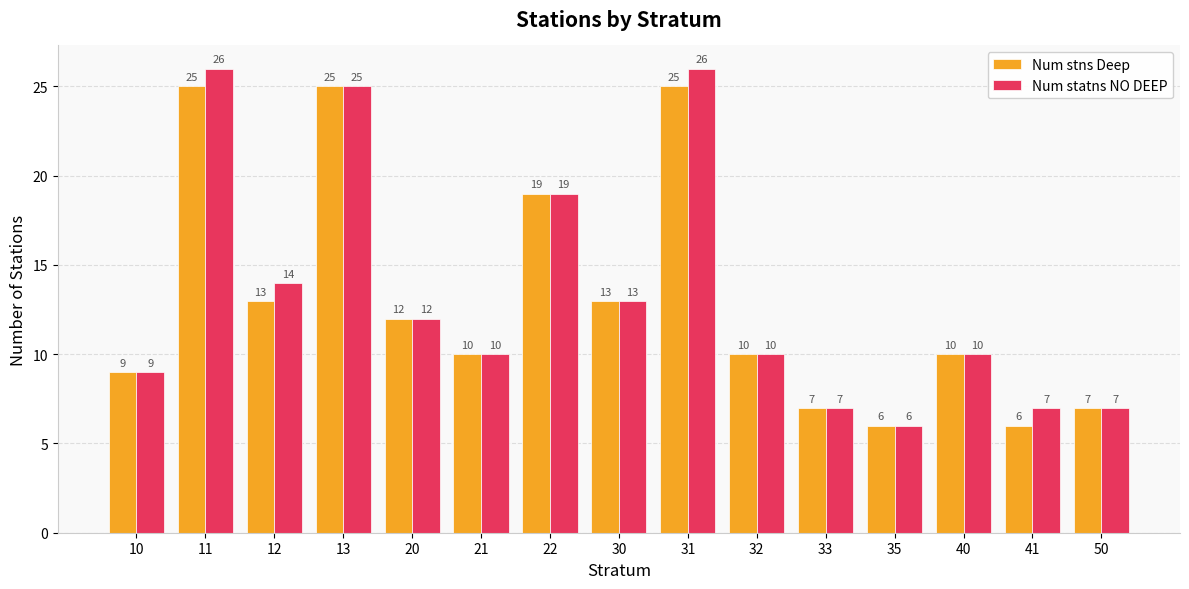

Which series has the largest range (max minus min)?

Num statns NO DEEP